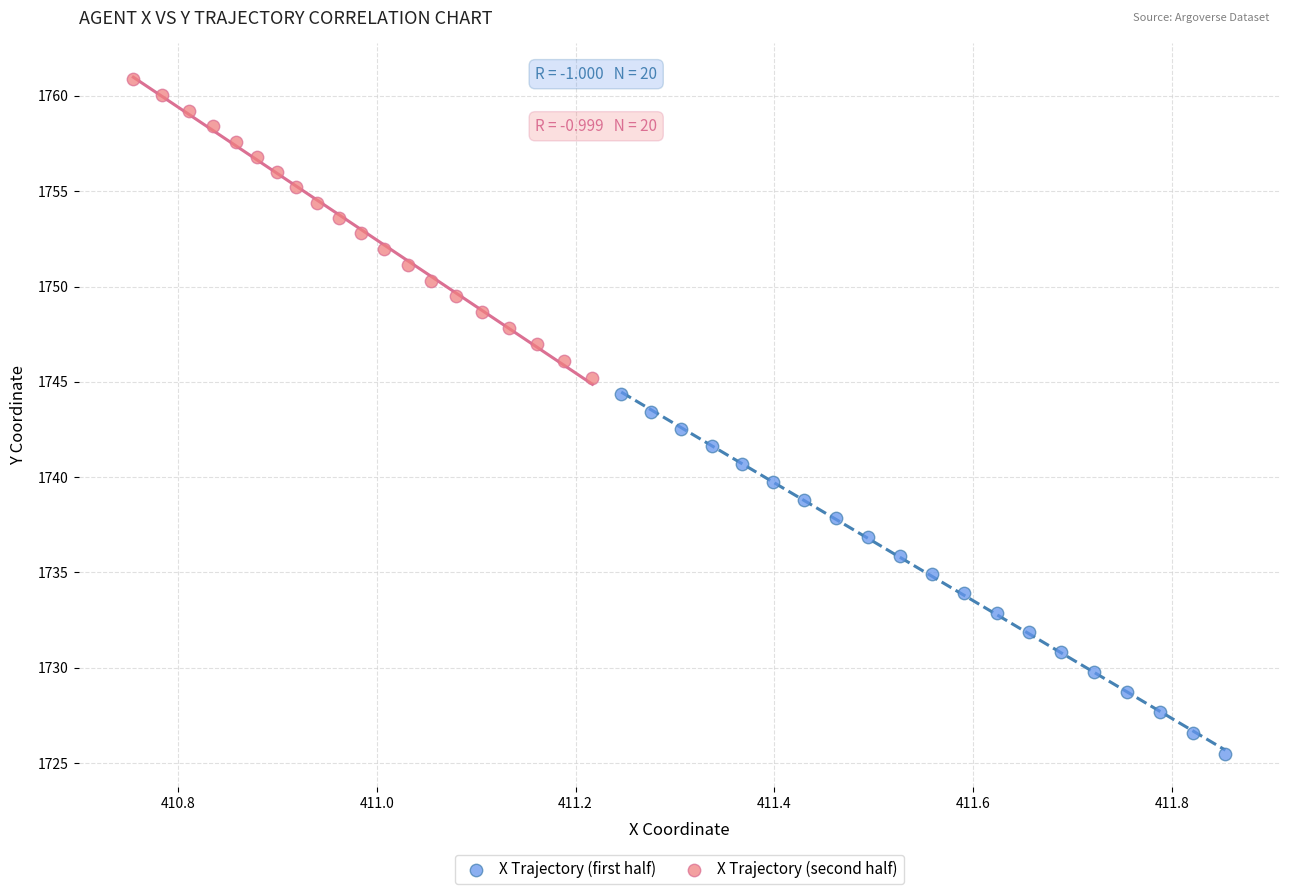

Which series has the largest Y range (max minus min)?

X Trajectory (first half)